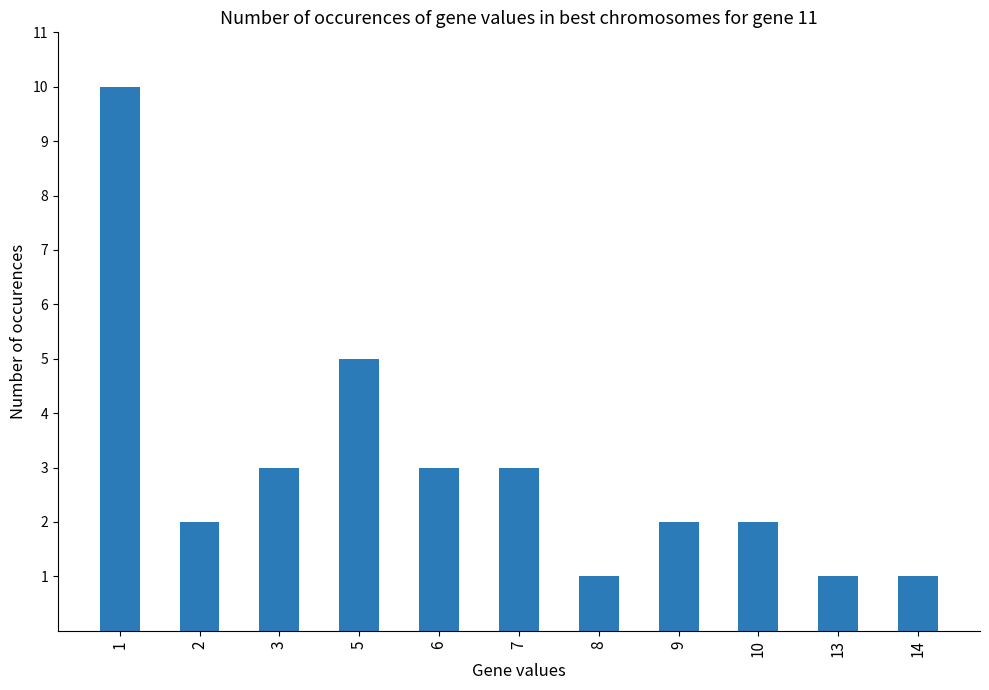

What is the ratio of the value at 7 to the value at 13?

3.0